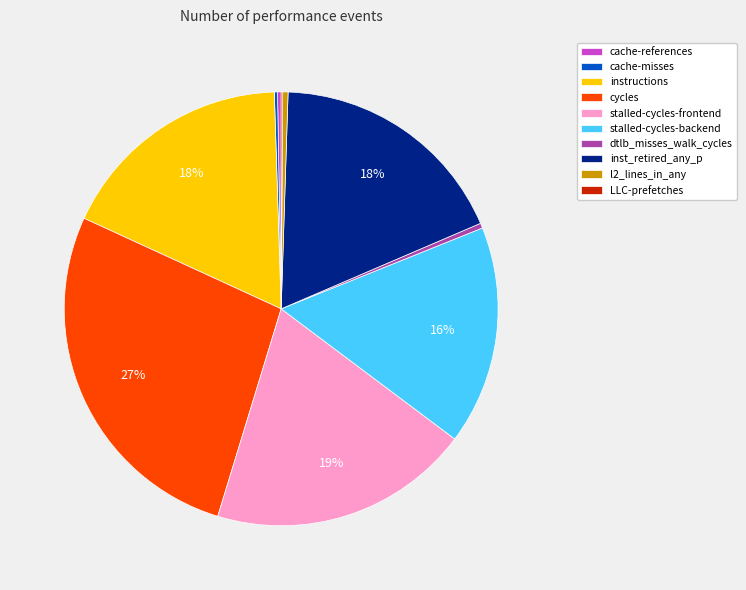

Is there a majority slice in this chart?

No